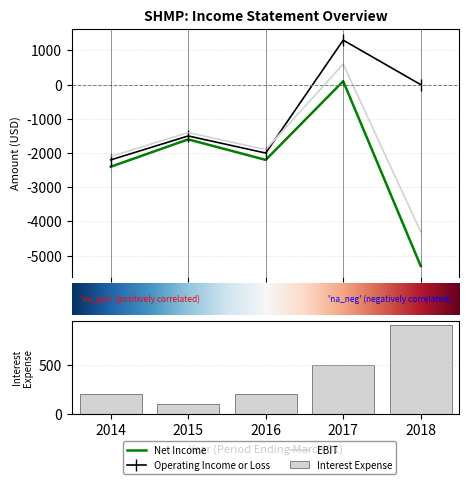

Is it true that Net Income equals 68 at 2017?

False